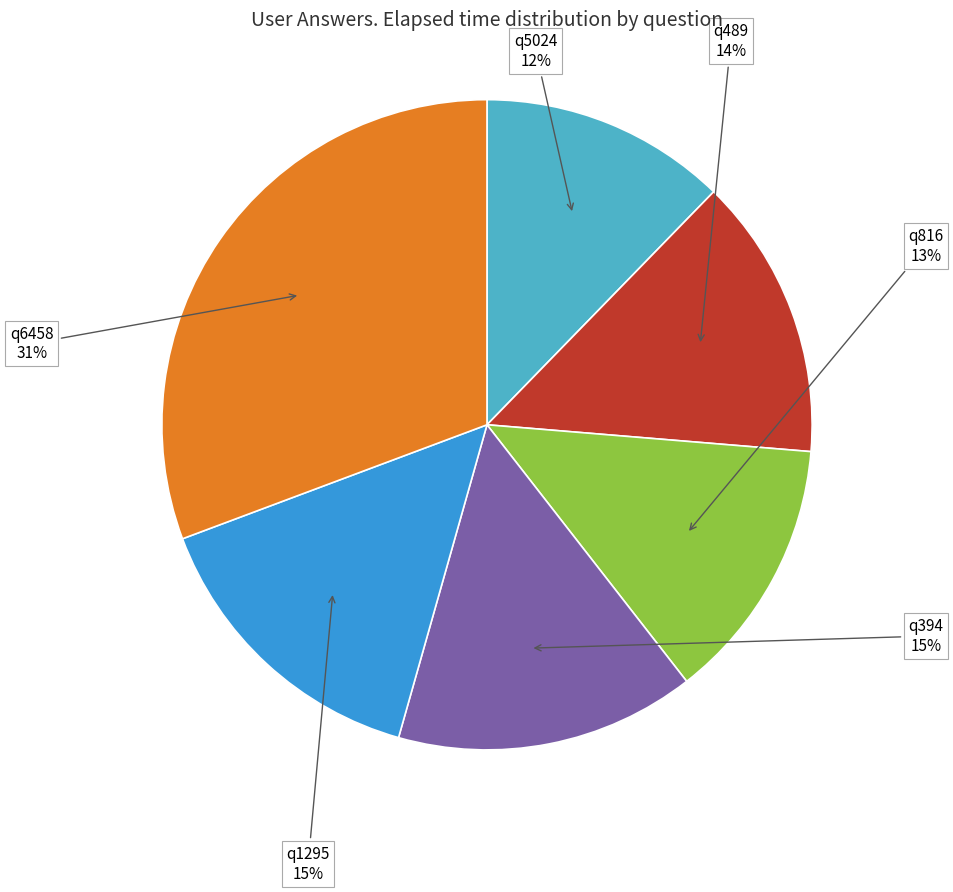

Does any single category account for the majority?

No